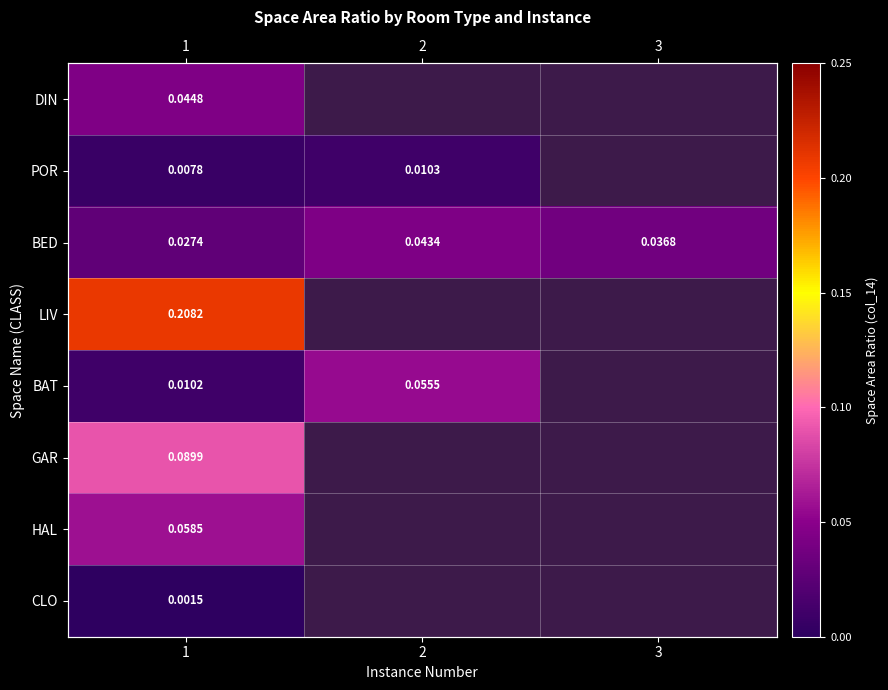

What is the sum of the BED values at 1 and 2?

0.1